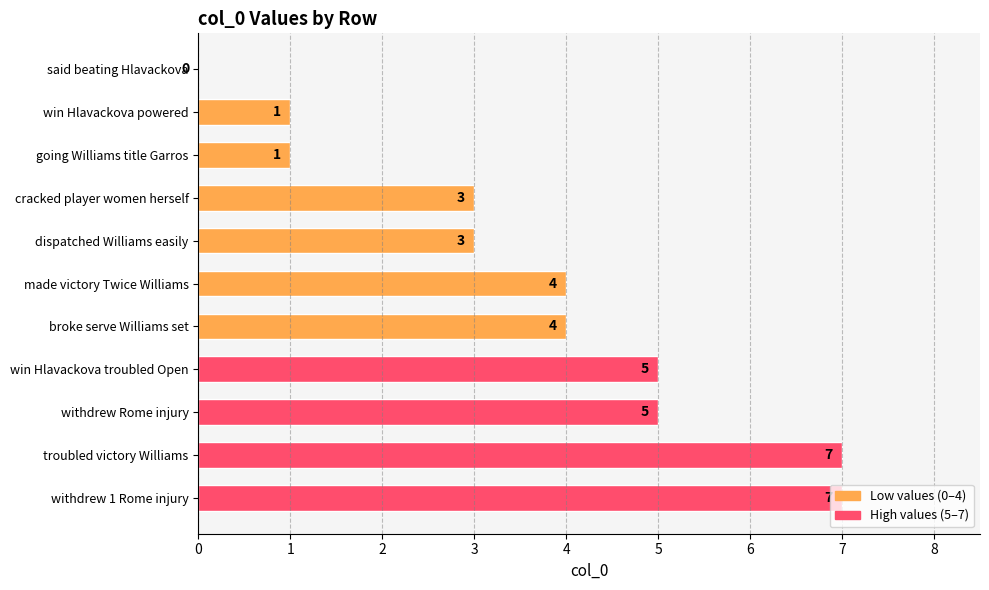

What value does the data have at troubled victory Williams?

7